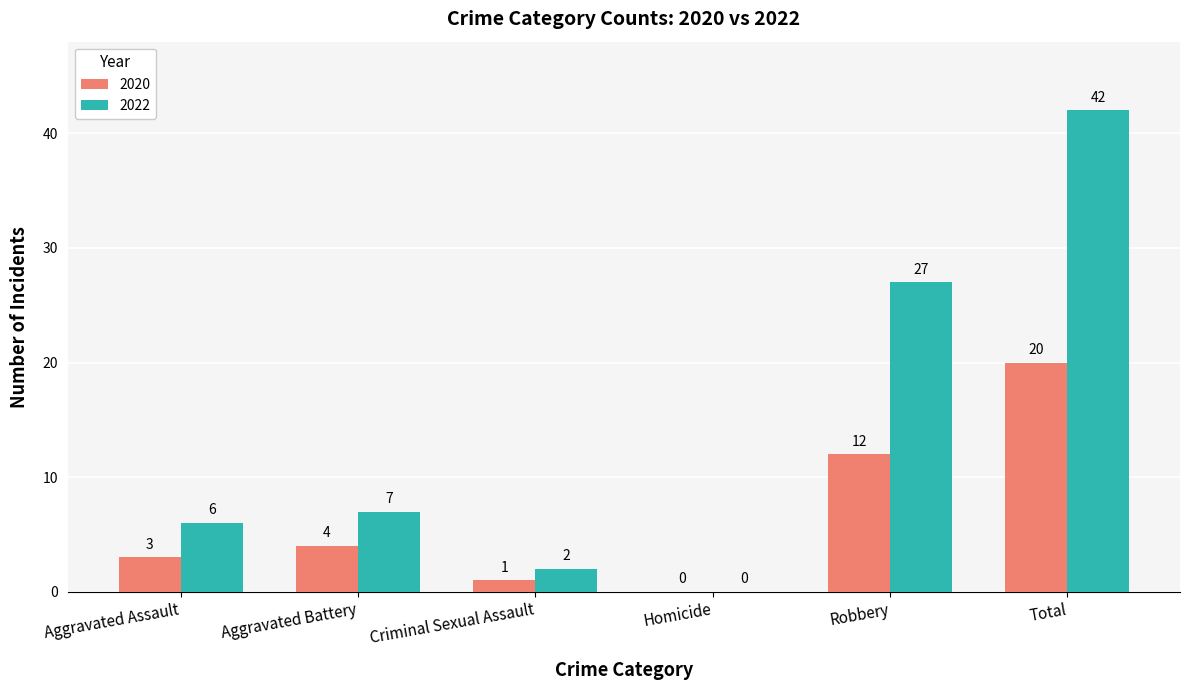

How many positive values does the 2020 series have?

5